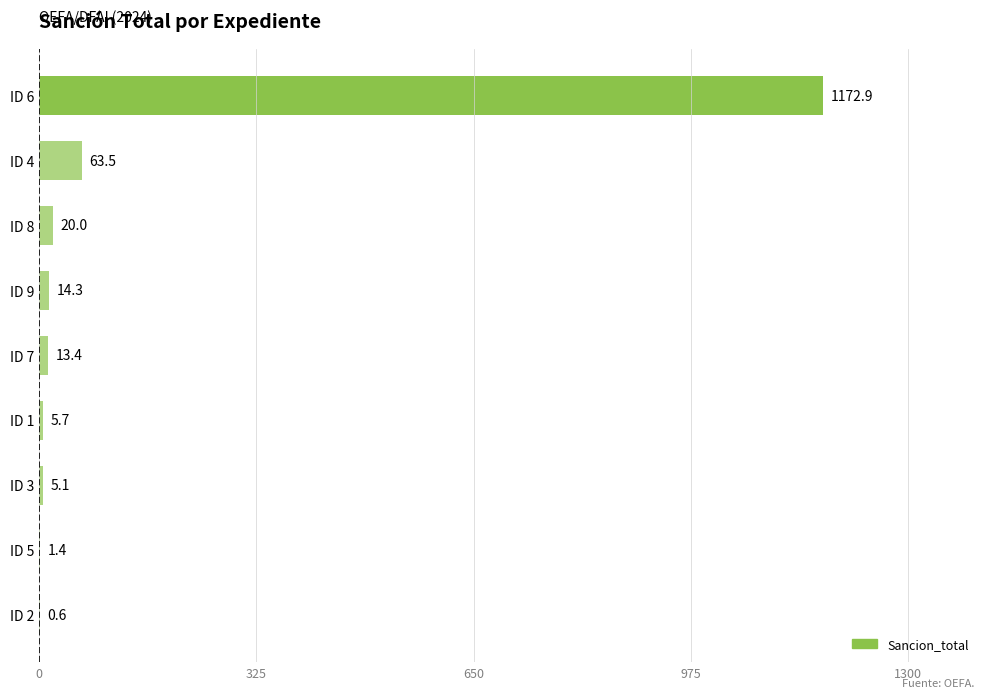

Where is the data nearest to the value 586?

ID 4